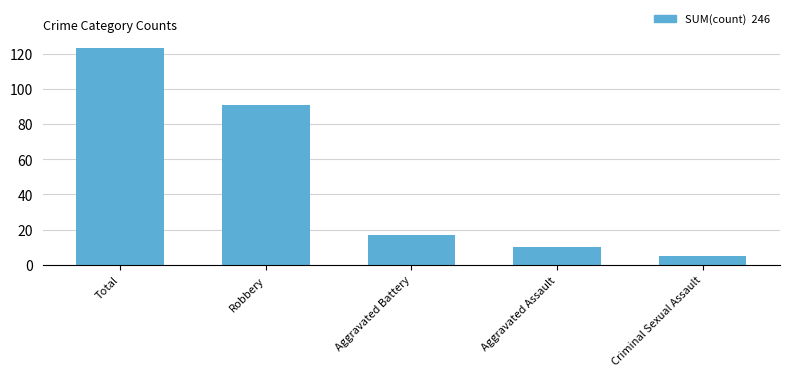

Where is the data nearest to the value 64?

Robbery